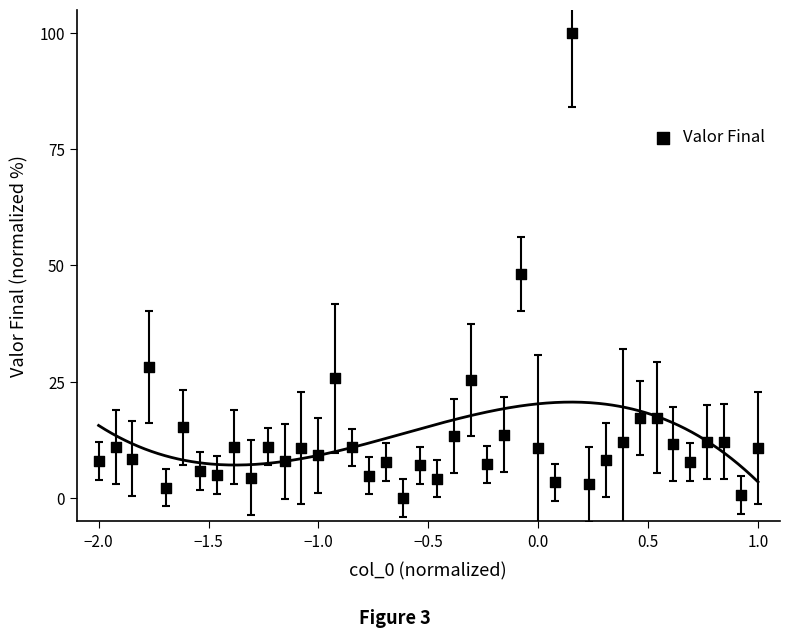

What is the range of Y values (max minus min)?

100.0